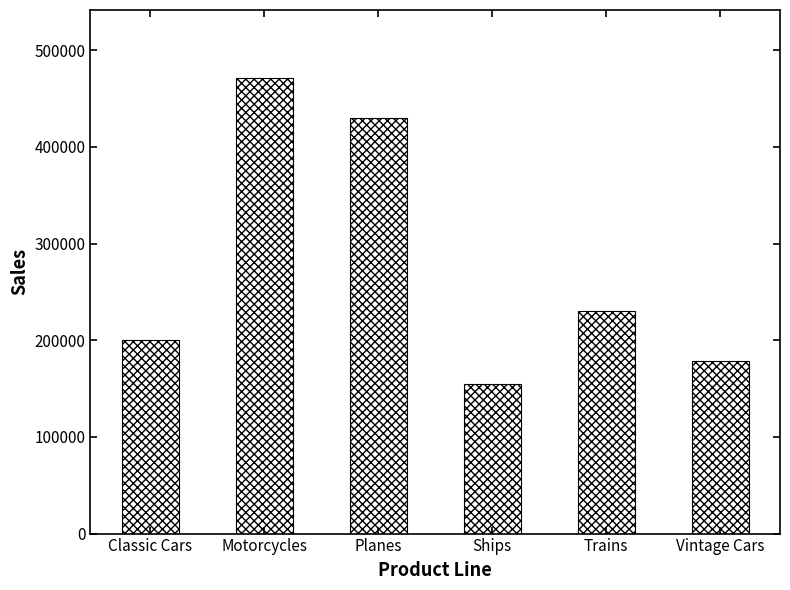

True or false: the data shows 219519 at Motorcycles.

False